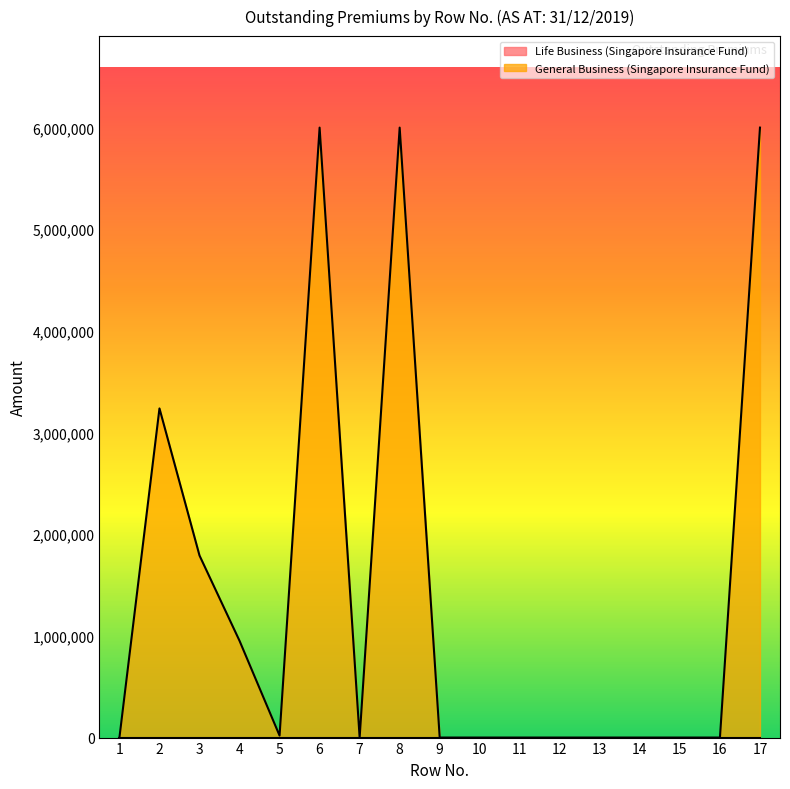

How many lines are shown in the chart?

2